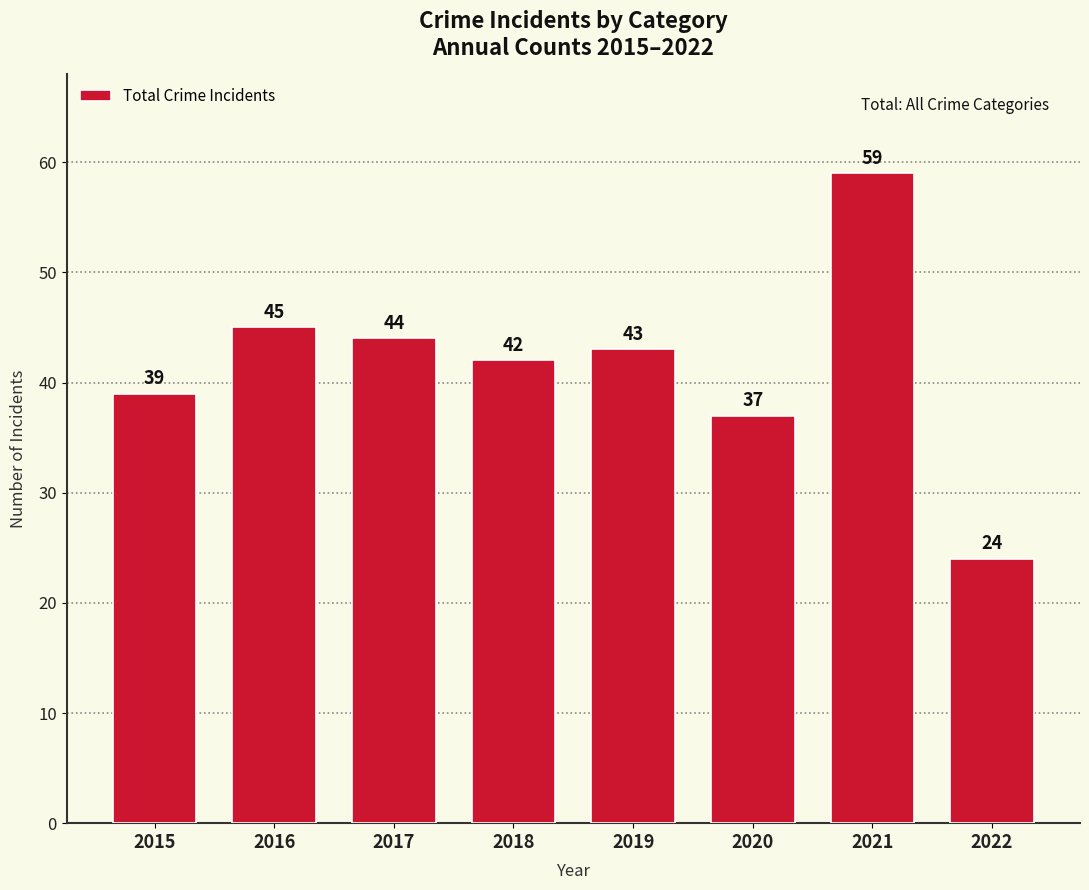

Is it true that the value at 2018 is 17?

False